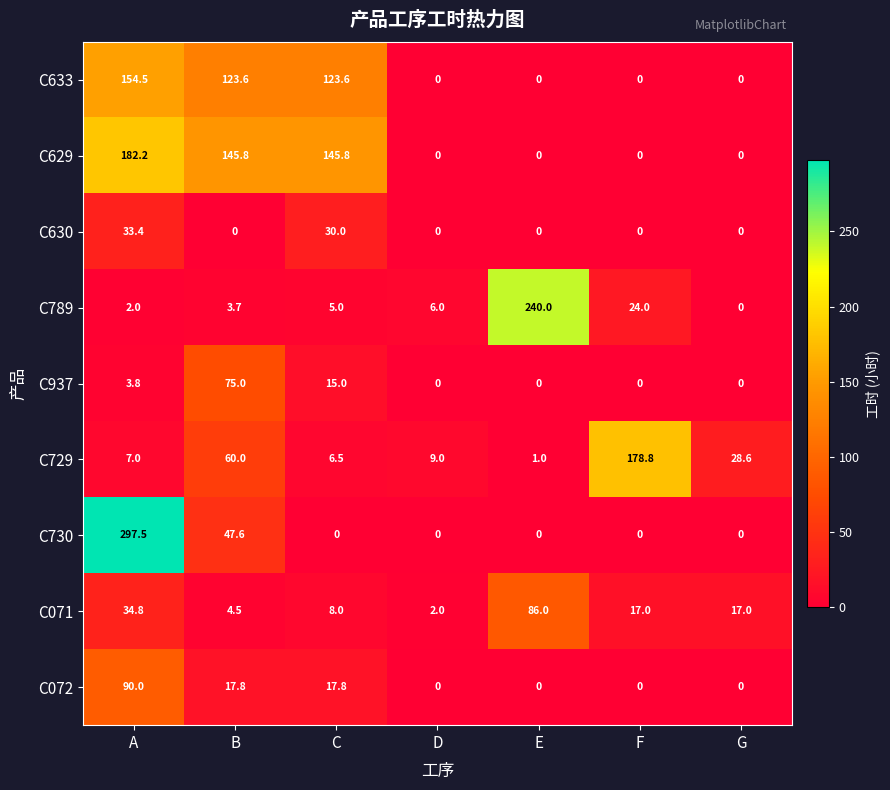

What is the difference between the highest and lowest values at E?

240.0